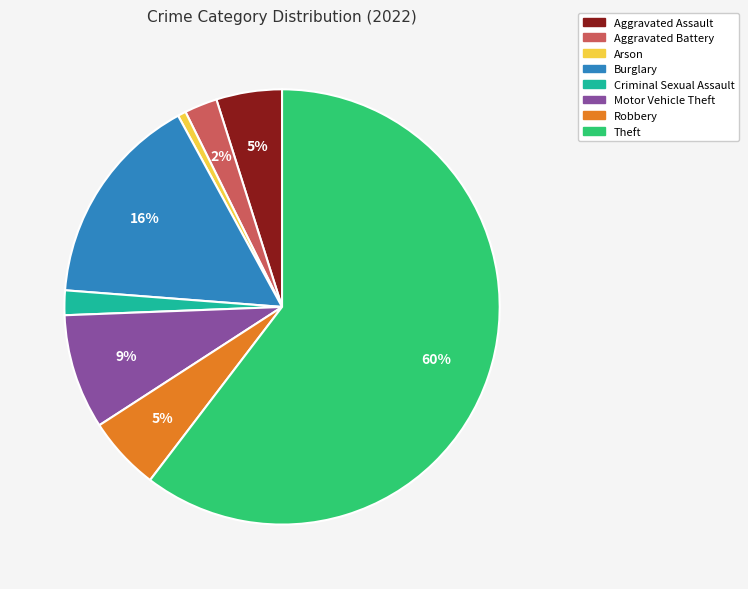

Does Criminal Sexual Assault account for over 50% of the chart?

No